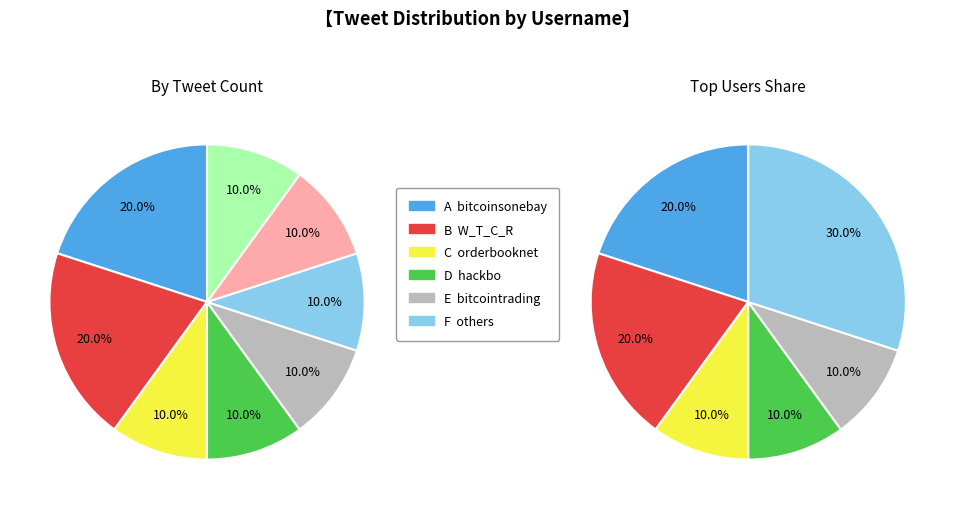

What percentage is NOT represented by AllBitCoinPools?

90.0%